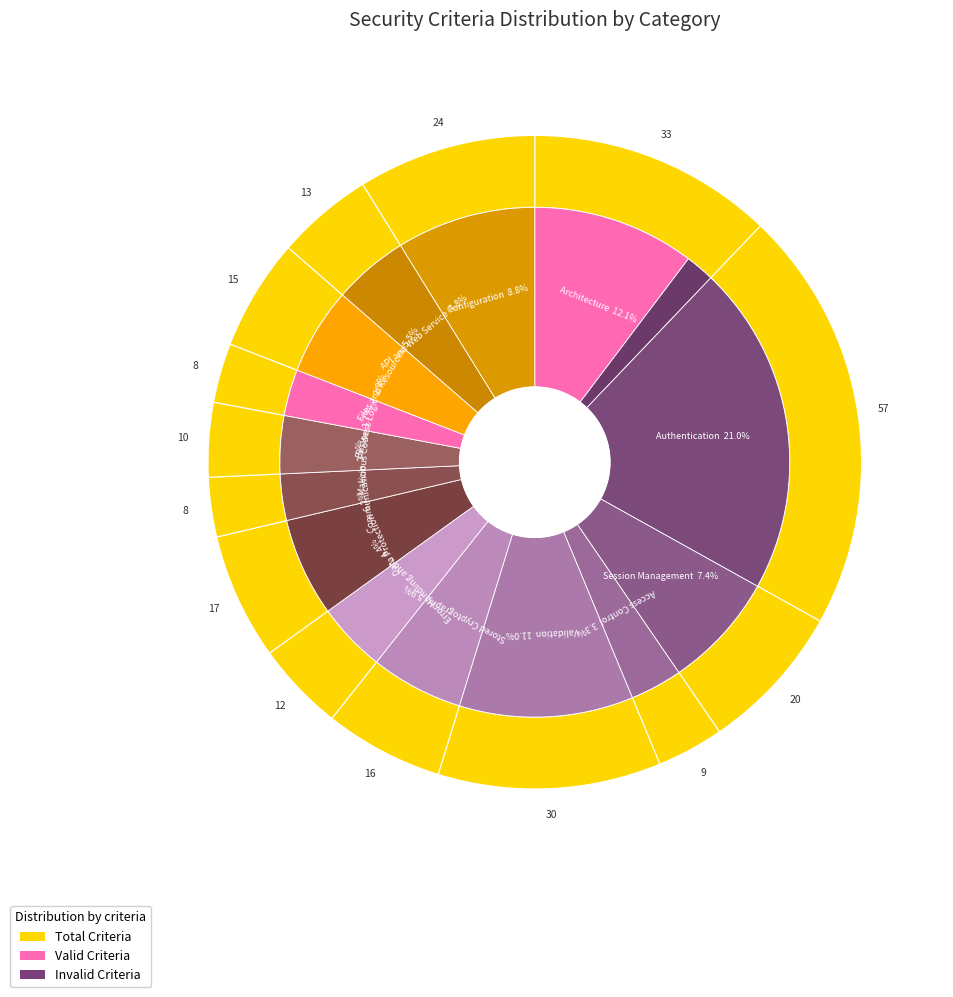

True or false: 8 accounts for 8% of the total.

False